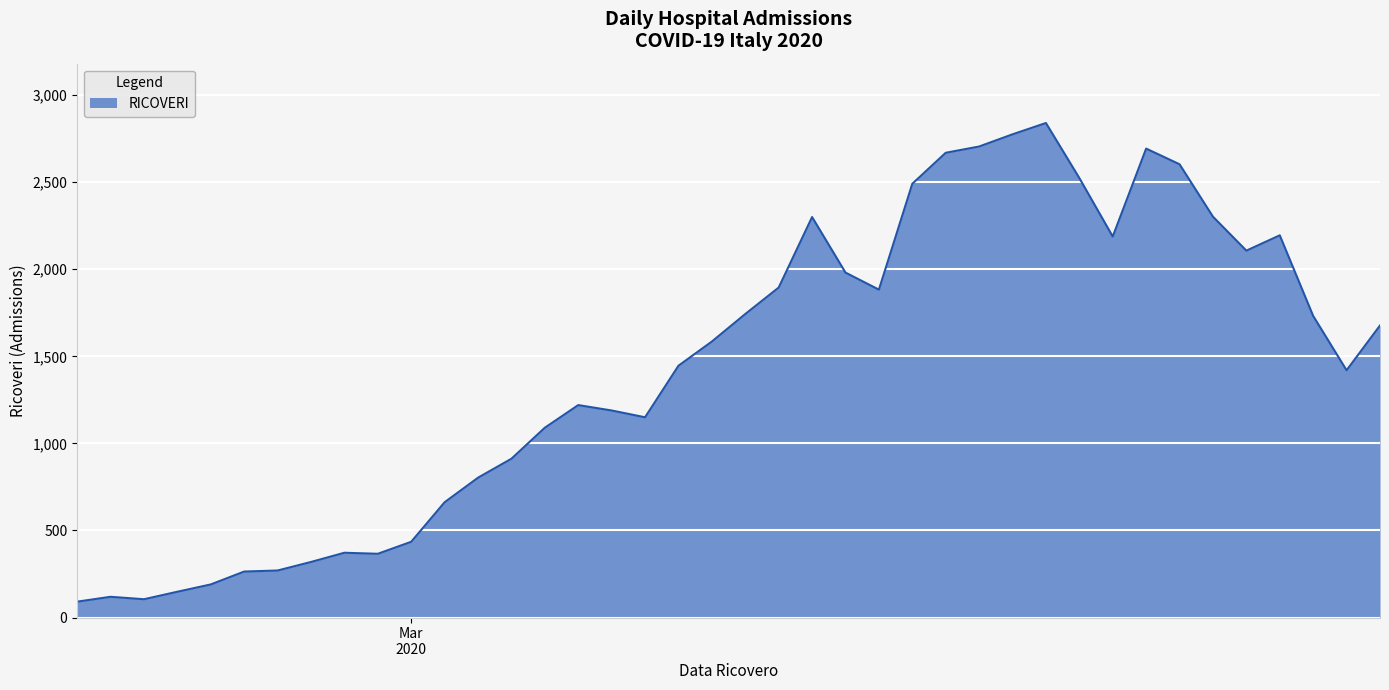

What is the minimum value shown in the chart?

91